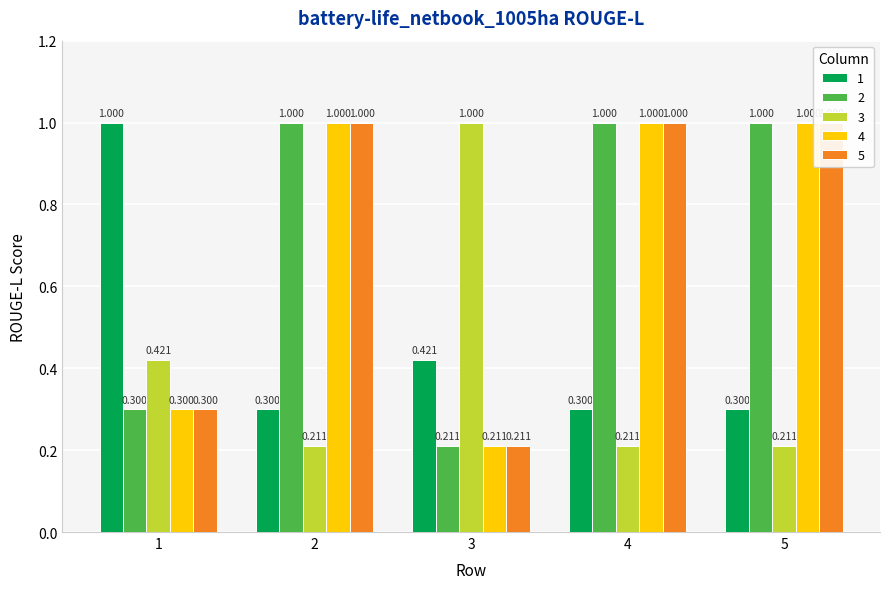

List the series in order of their peak value, lowest first.

1, 2, 3, 4, 5